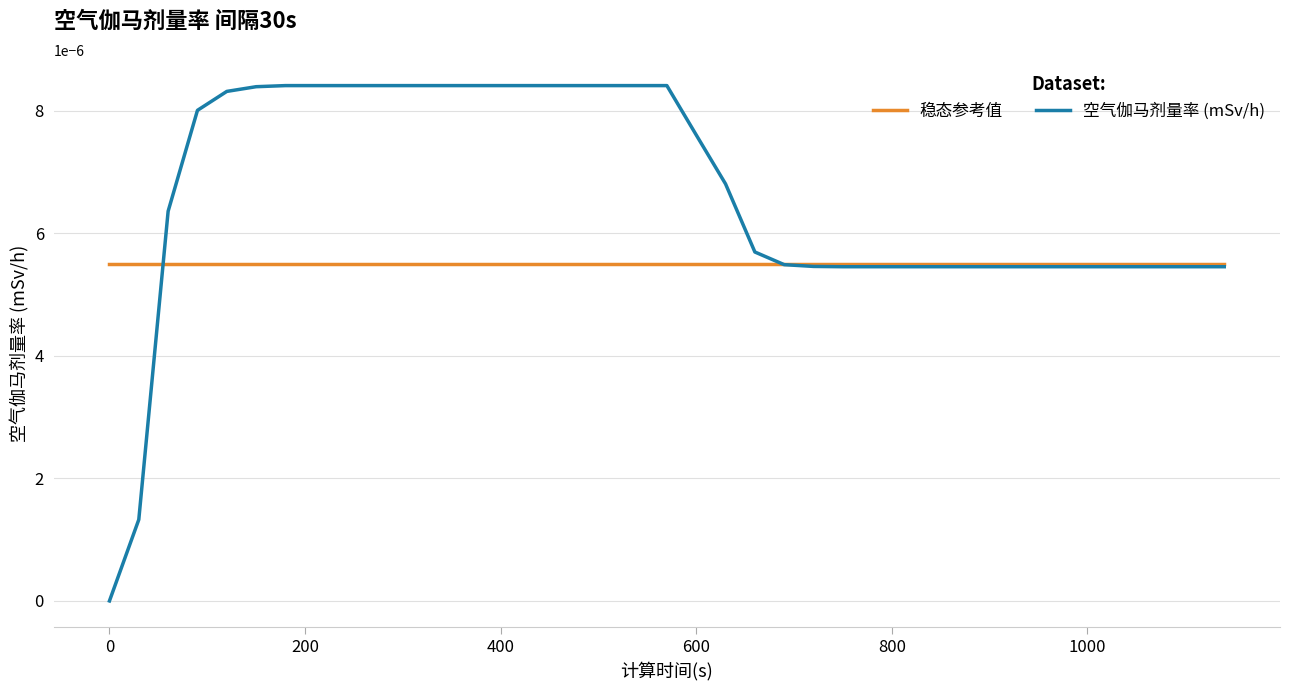

Which series has the widest spread of values?

空气伽马剂量率 (mSv/h)